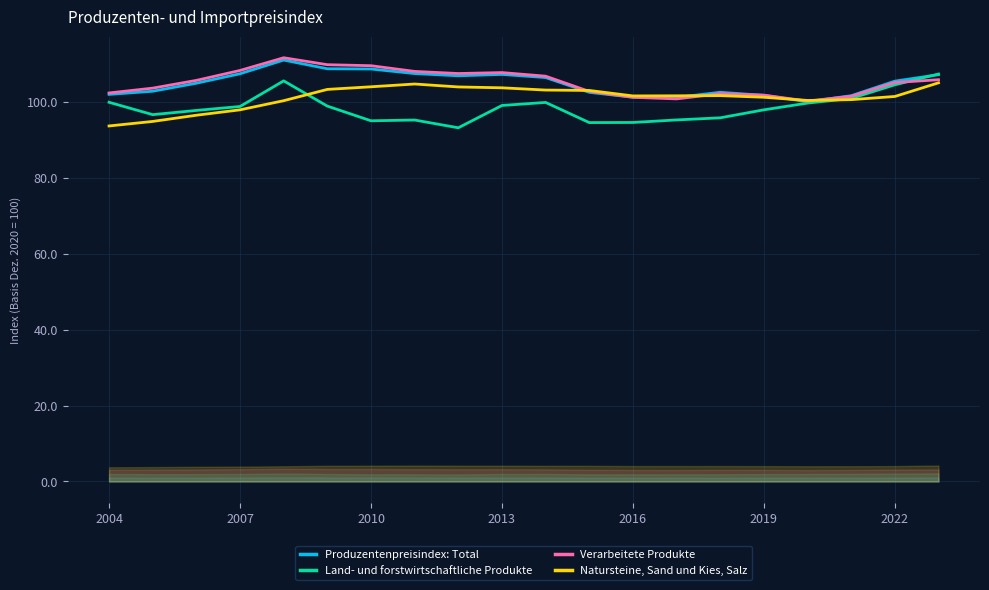

True or false: Natursteine, Sand und Kies, Salz has more than 0 interior local peaks.

True